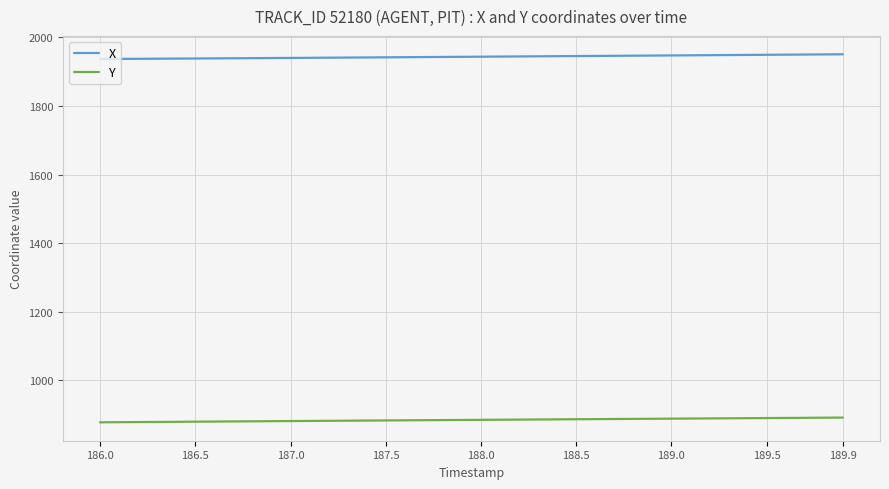

Rank the series by their maximum value, from lowest to highest.

Y, X